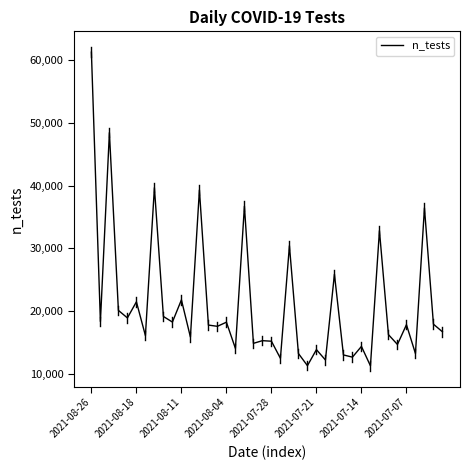

How many lines are shown in the chart?

1